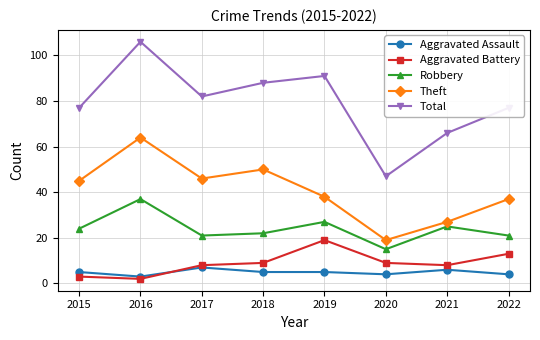

Reading right to left, what are all the values shown in this chart?

Aggravated Assault: 4	6	4	5	5	7	3	5
Aggravated Battery: 13	8	9	19	9	8	2	3
Robbery: 21	25	15	27	22	21	37	24
Theft: 37	27	19	38	50	46	64	45
Total: 77	66	47	91	88	82	106	77